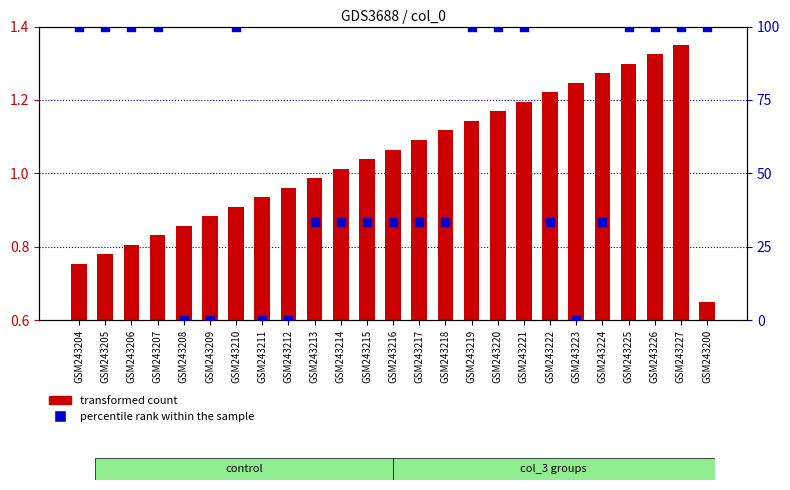

At how many categories does at least one series exceed 22?

20